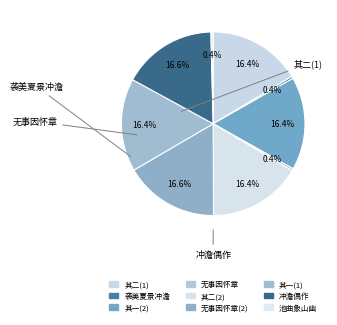

How many slices are in this pie chart?

9